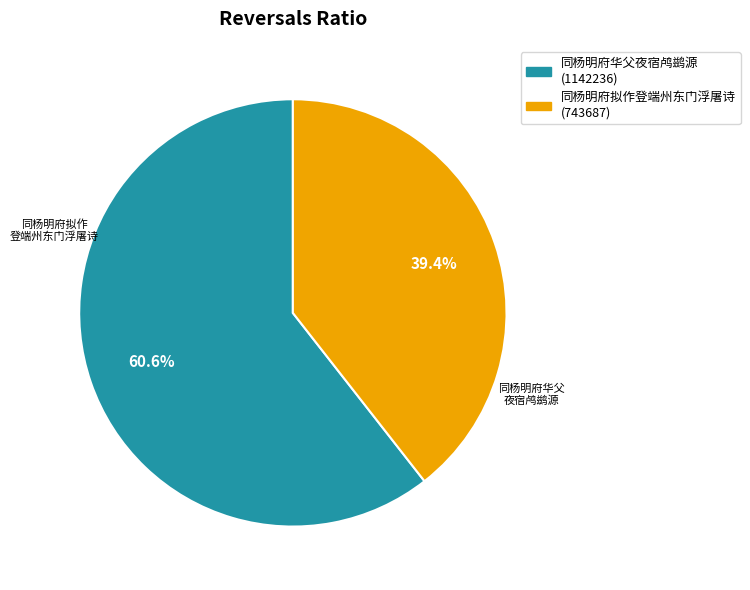

Between 同杨明府拟作登端州东门浮屠诗 and 同杨明府华父夜宿鸬鹚源, which is larger?

同杨明府华父夜宿鸬鹚源